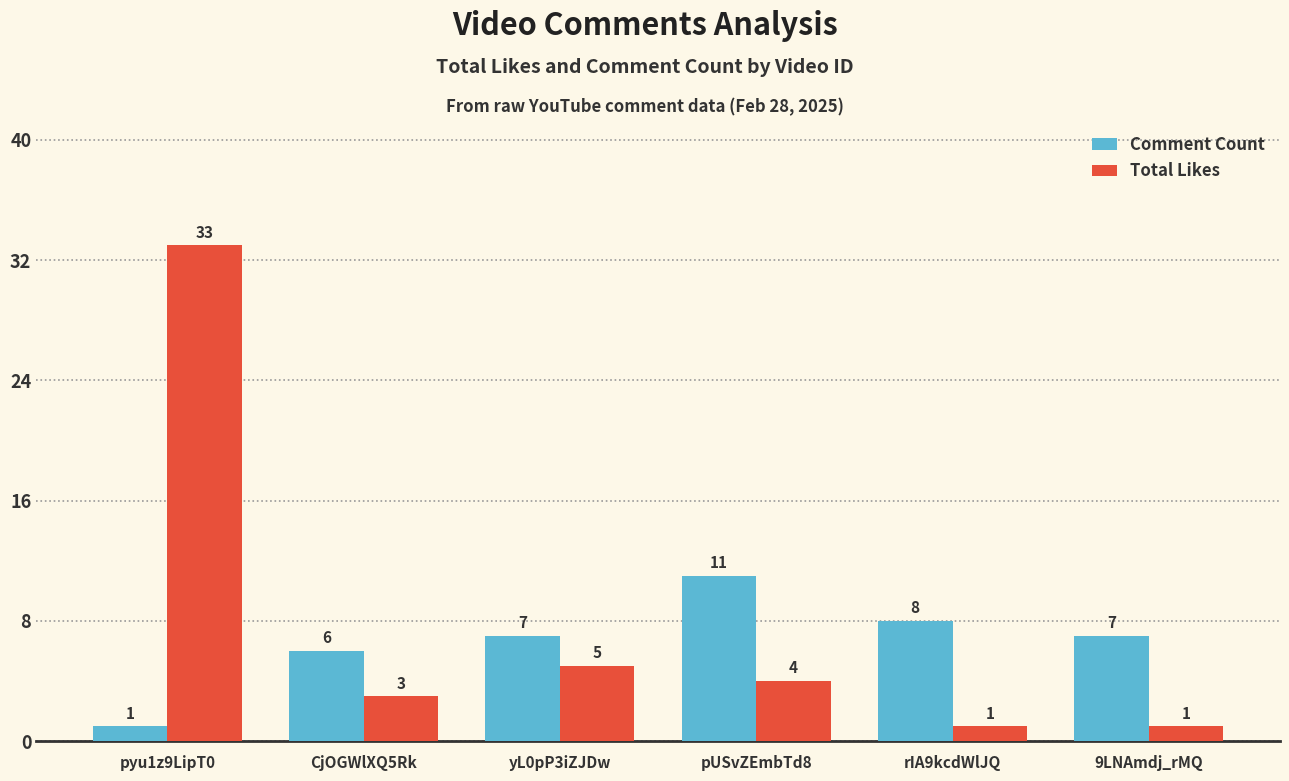

What is the maximum value for Total Likes?

33